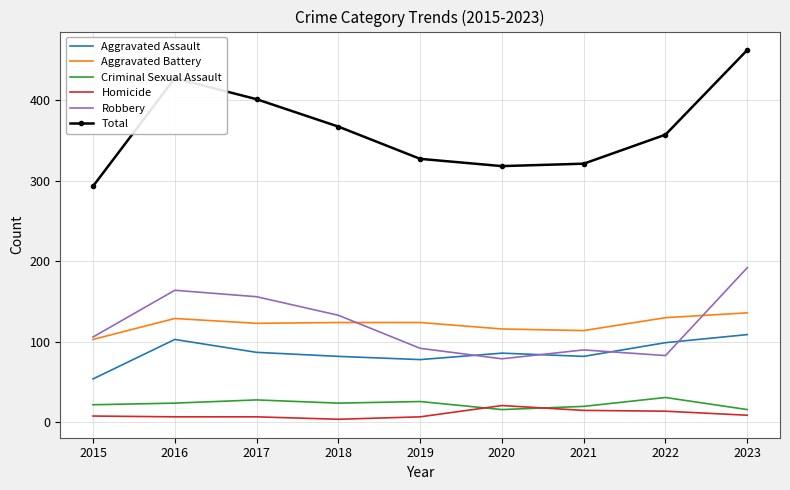

Which series has the largest total across all categories?

Total